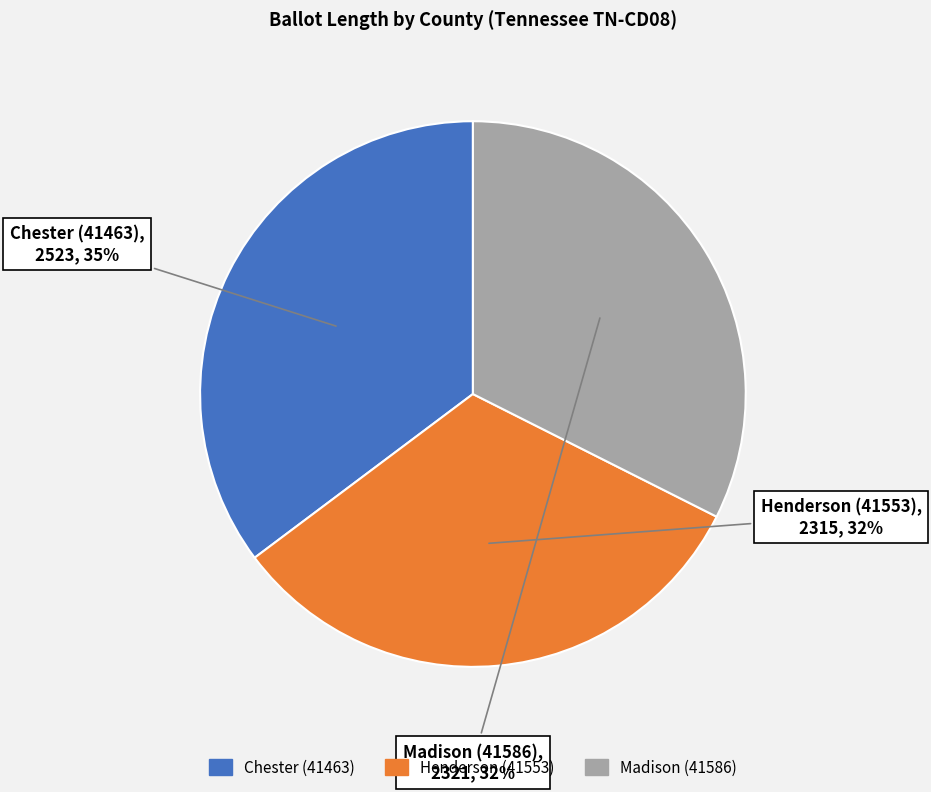

How many segments does this pie chart have?

3